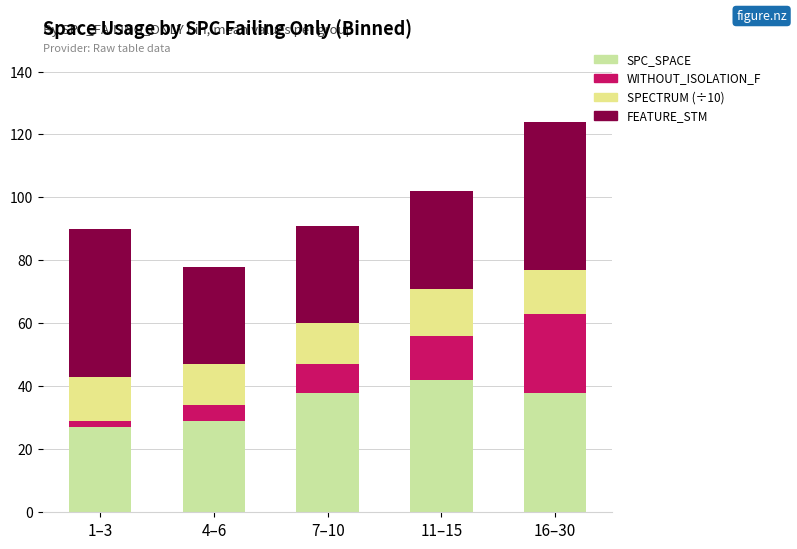

Count the number of categories in the chart.

5